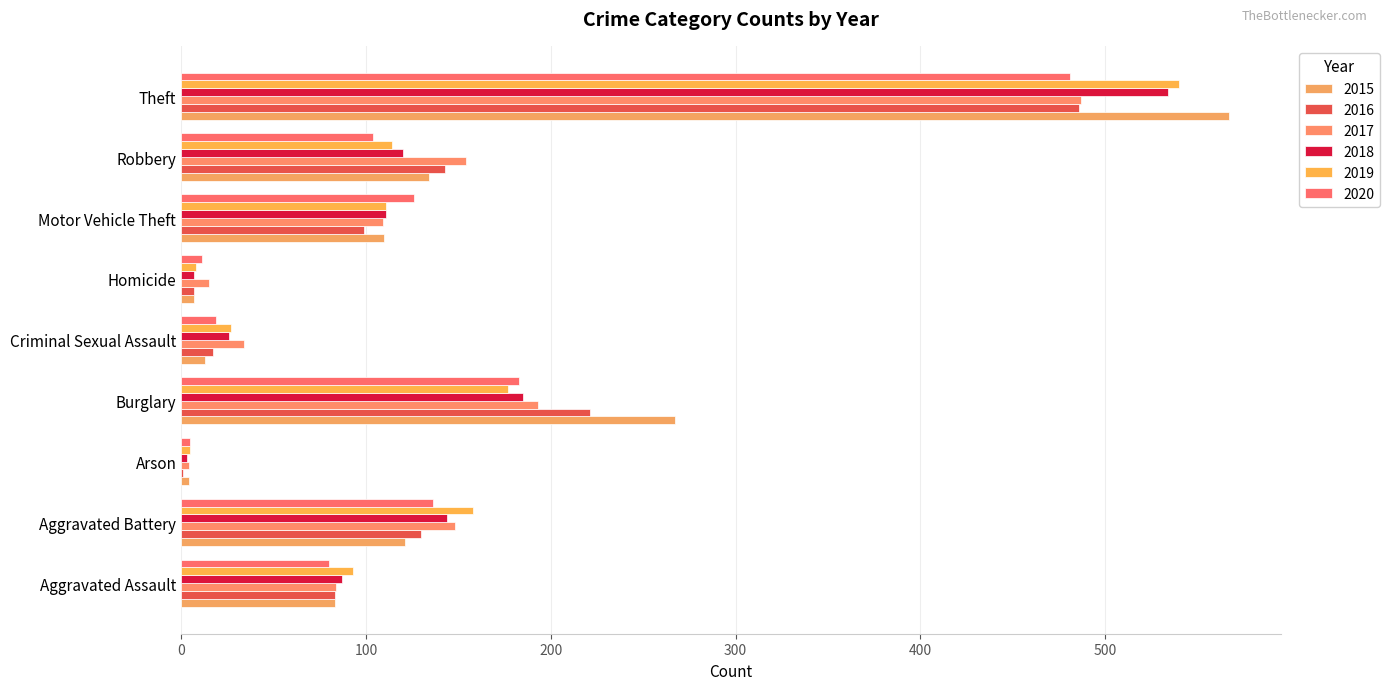

Which series has the widest spread of values?

2015